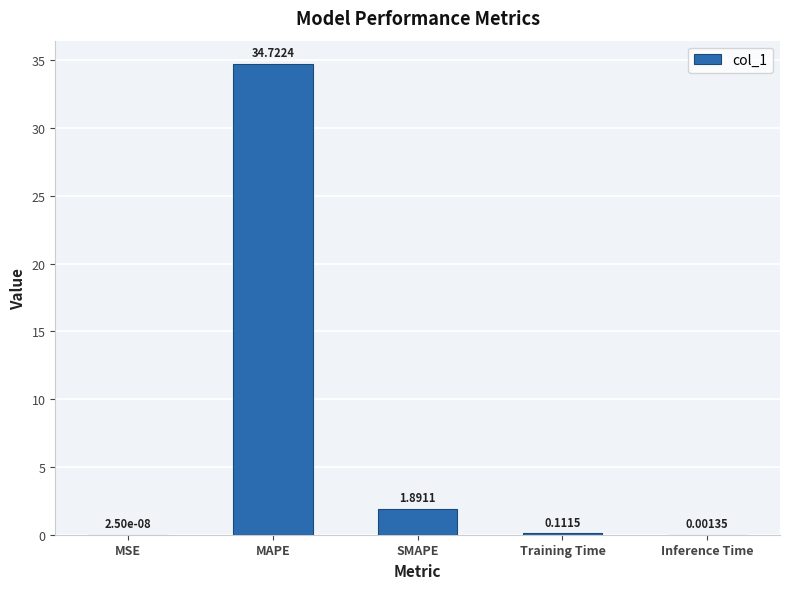

True or false: the data shows 34.7 at MAPE.

True